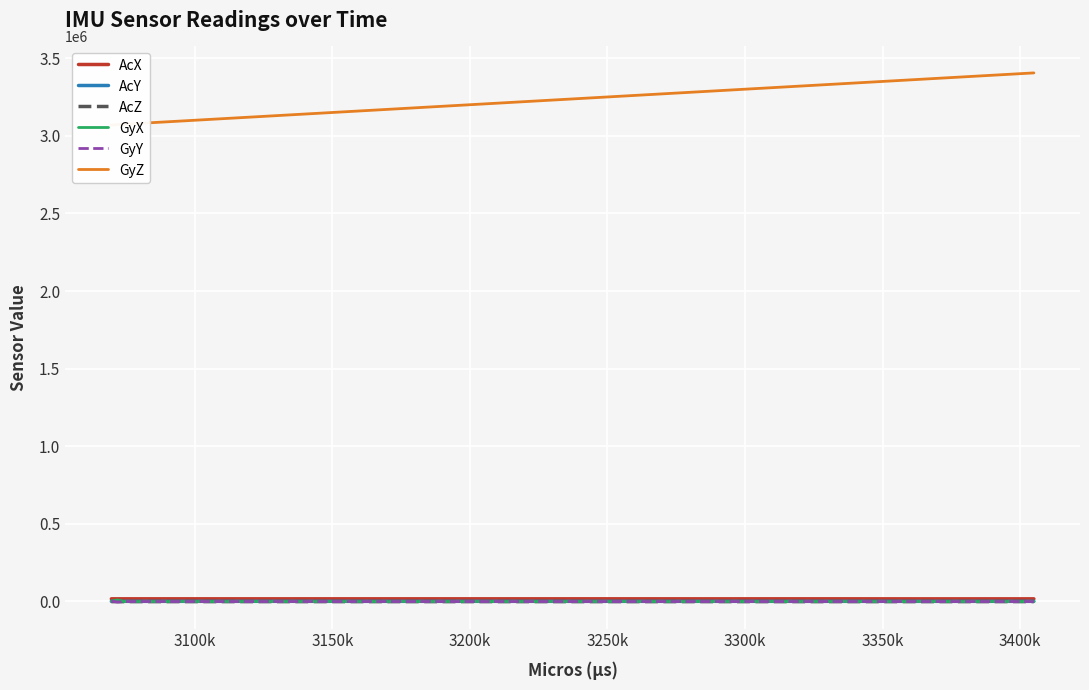

True or false: AcZ and AcX intersect in this chart.

False